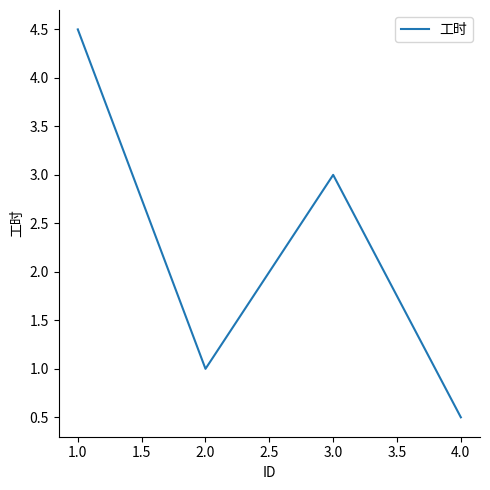

Reading left to right, extract all data points from this chart.

4.5	1.0	3.0	0.5